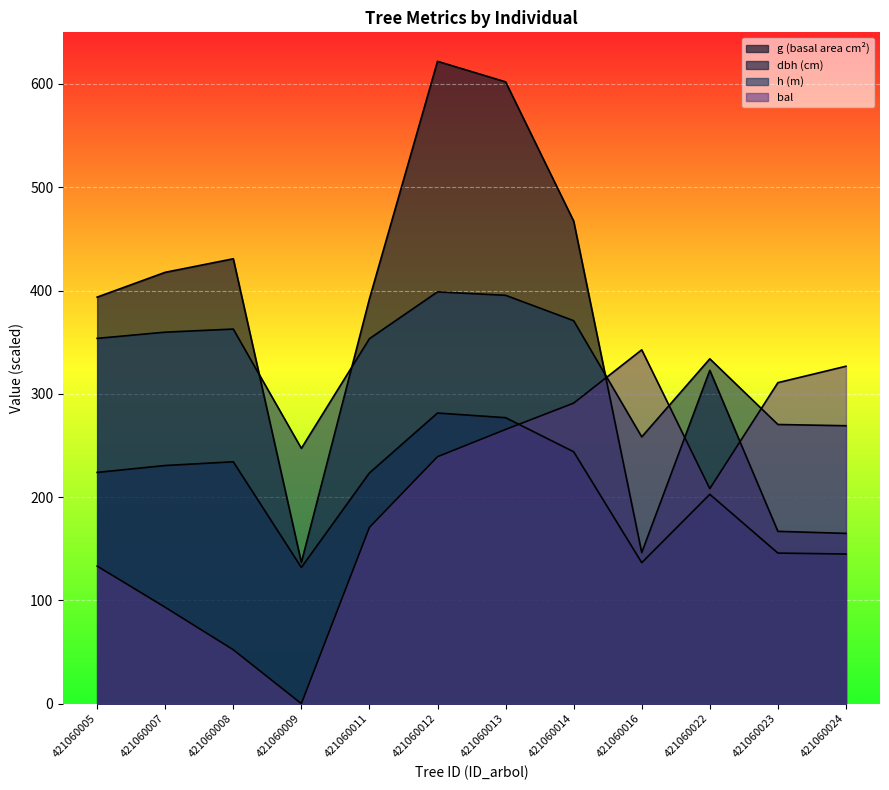

True or false: bal has more than 0 interior local peaks.

True